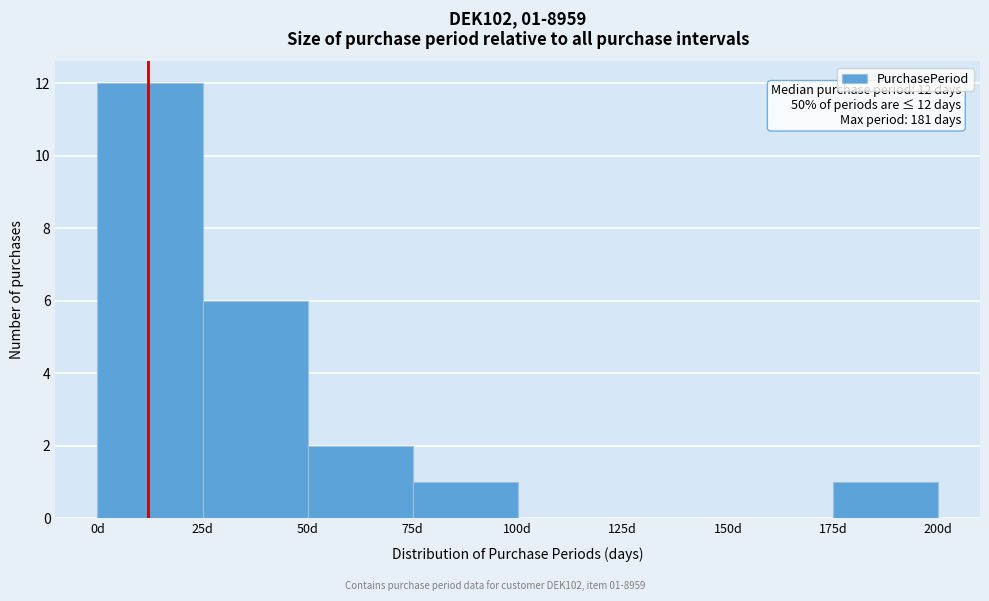

Which range on the x-axis has the tallest bar?

0 to 25